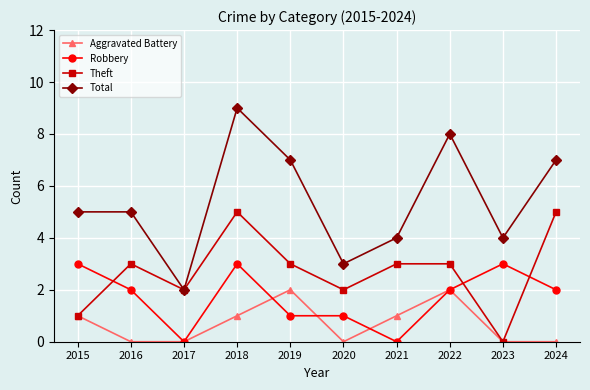

What is the maximum value shown in the chart?

9